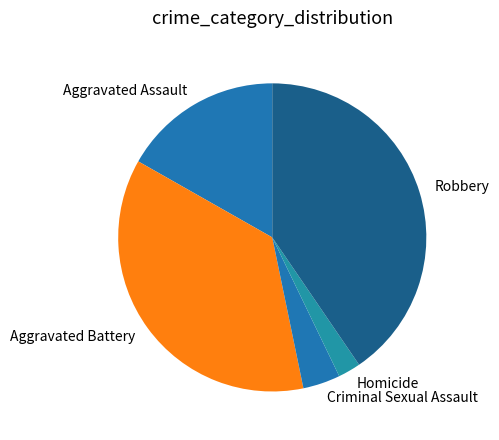

Does Criminal Sexual Assault represent more than half of the total?

No